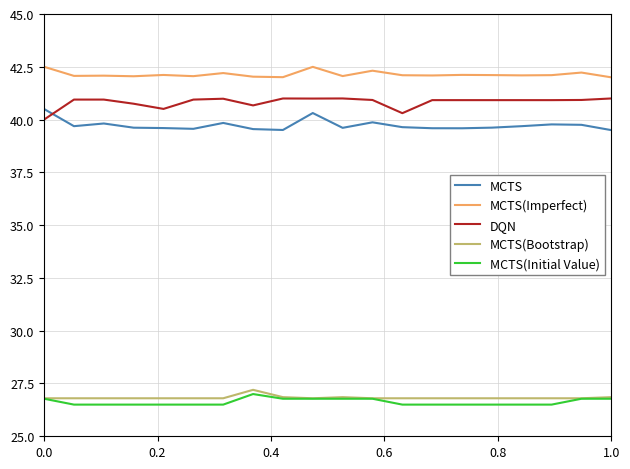

List the series in order of their peak value, lowest first.

MCTS(Initial Value), MCTS(Bootstrap), MCTS, DQN, MCTS(Imperfect)